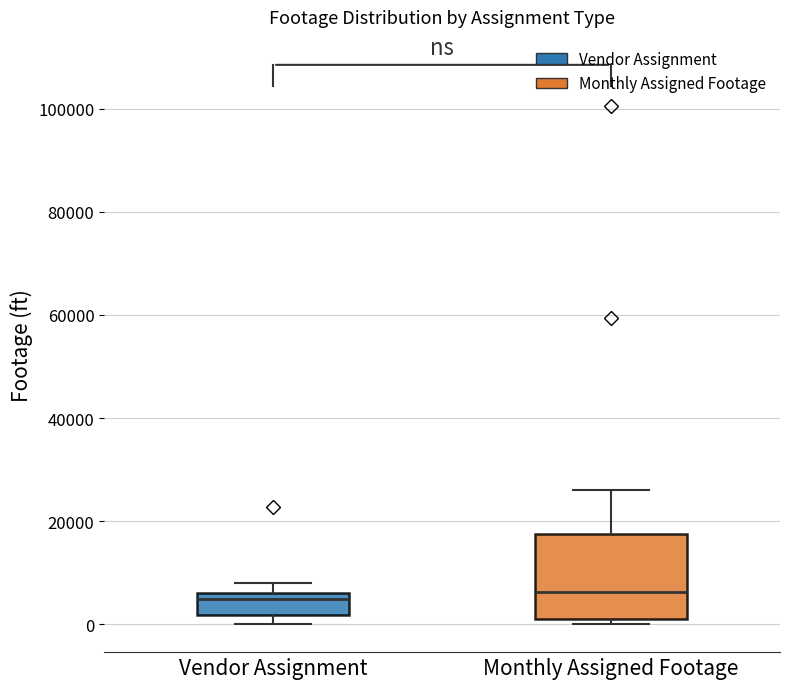

Which box is the tallest, from its lower edge to its upper edge?

Monthly Assigned Footage